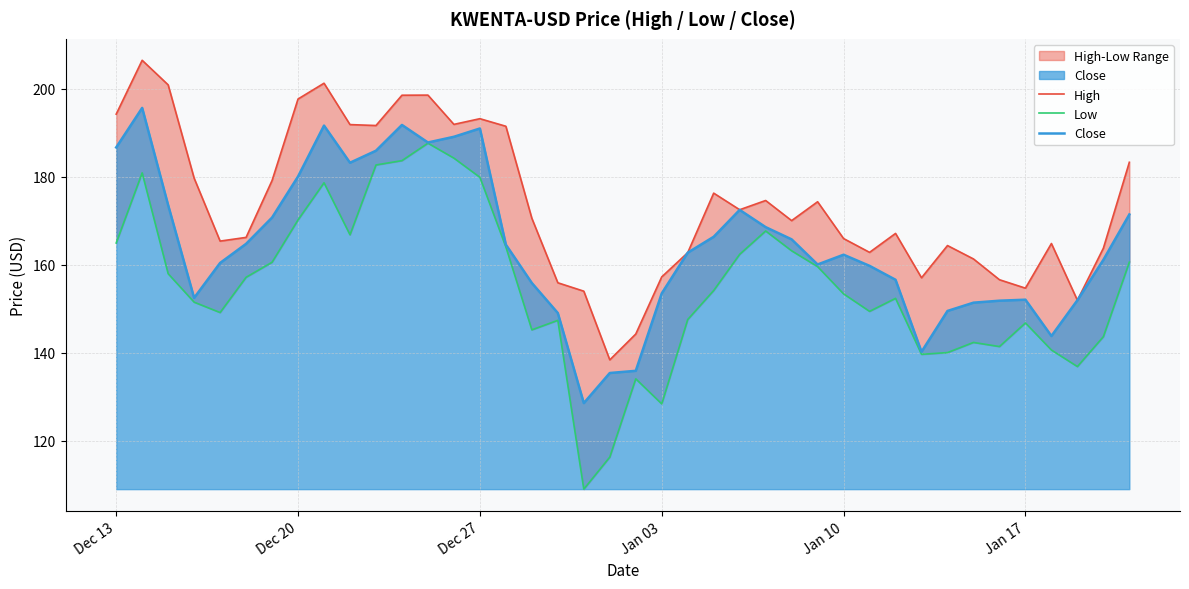

What is the sum of all Low values?

6203.1